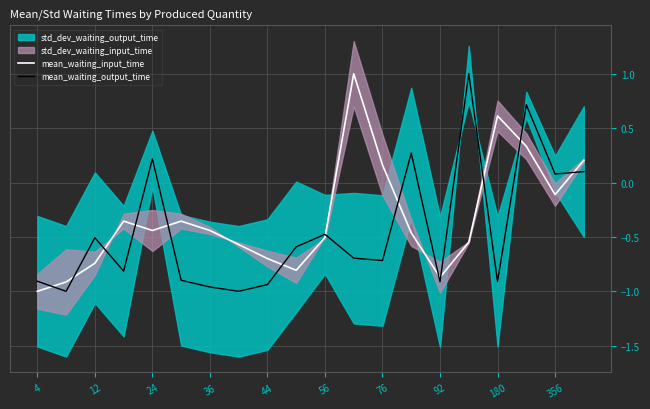

In mean_waiting_output_time, how many points are lower than both neighbors (excluding endpoints)?

7